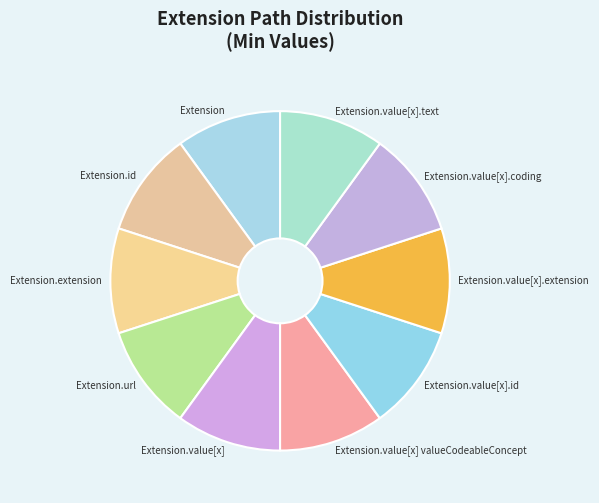

What is the ratio of the value at Extension.value[x] valueCodeableConcept to the value at Extension.value[x]?

1.0